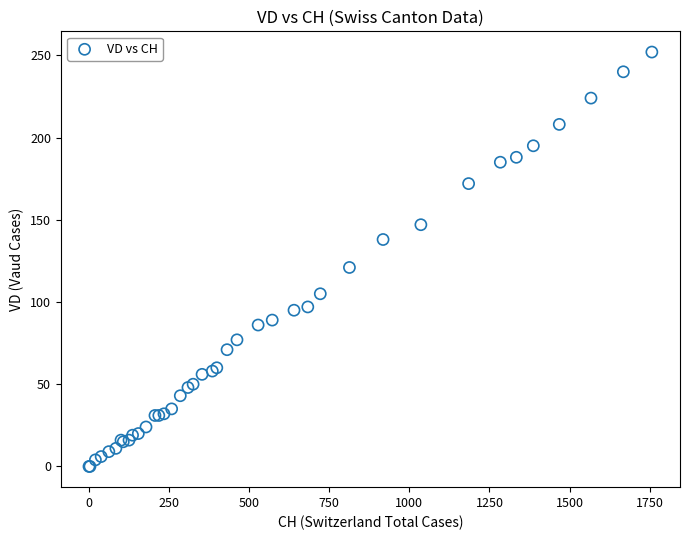

What Y value in the scatter plot is closest to 126?

121